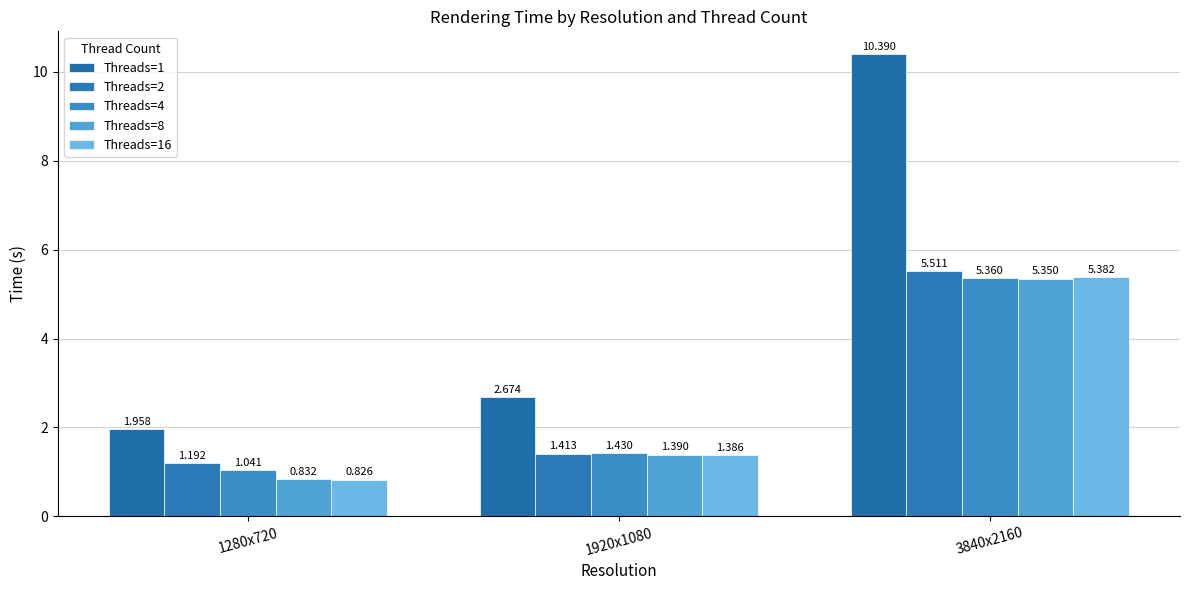

What is the sum of all Threads=4 values?

7.8